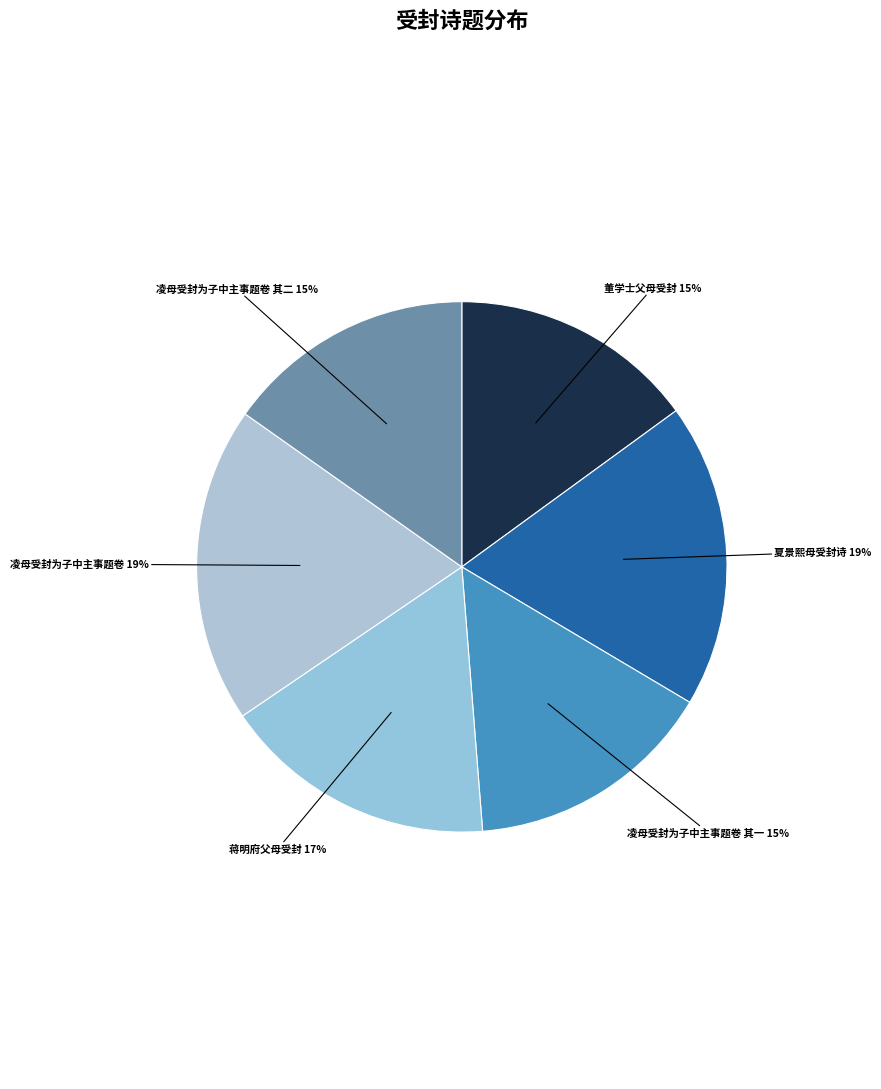

Which category has the smallest portion of the pie?

董学士父母受封